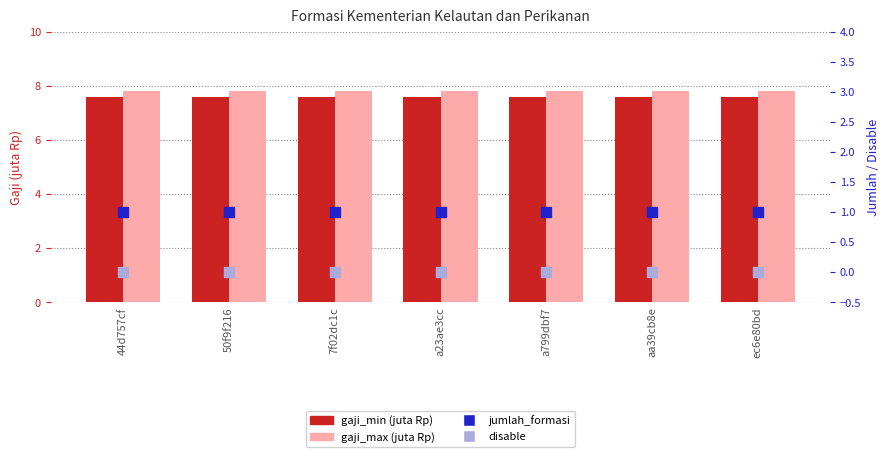

At how many categories does at least one series exceed 1?

7